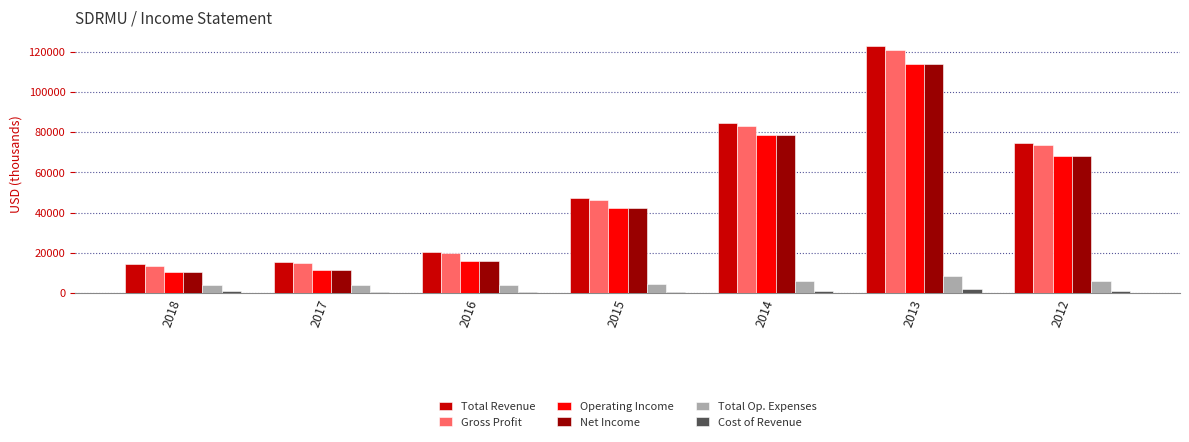

At which category is the sum across all series the highest?

2013